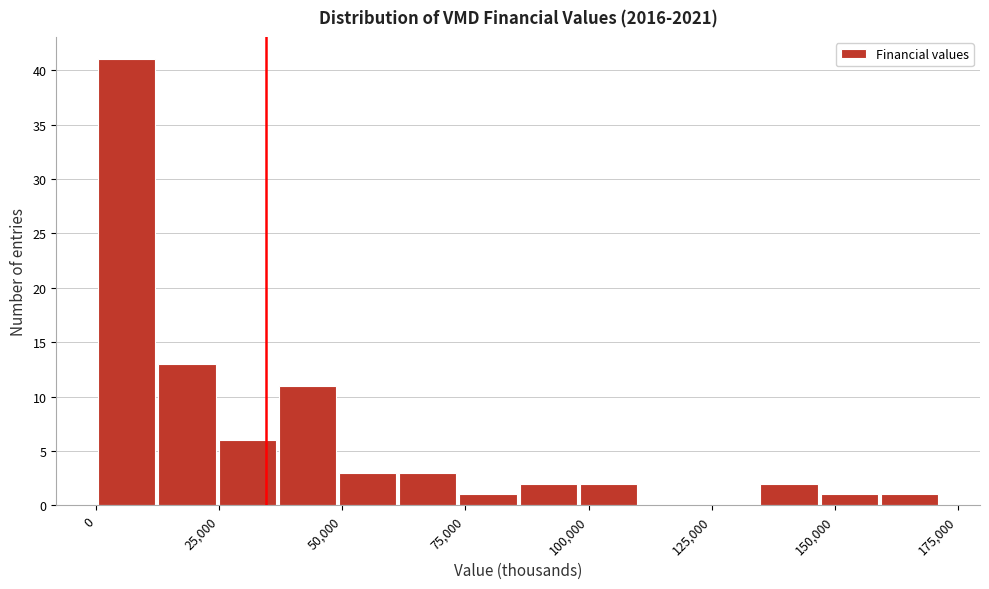

Read against the x-axis, roughly where is the centre of the tallest bar?

5000